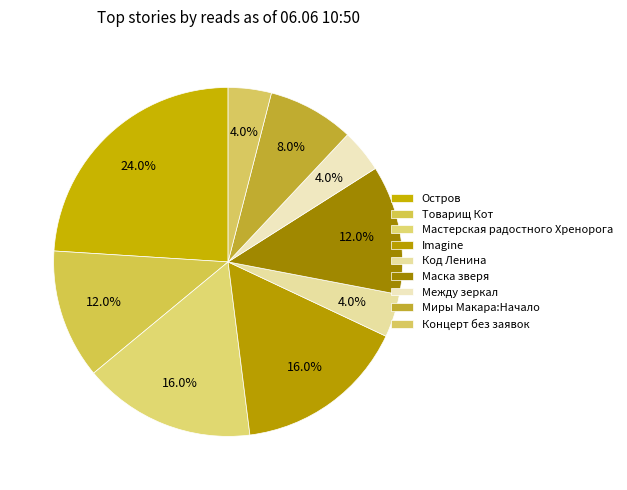

How many segments does this pie chart have?

9